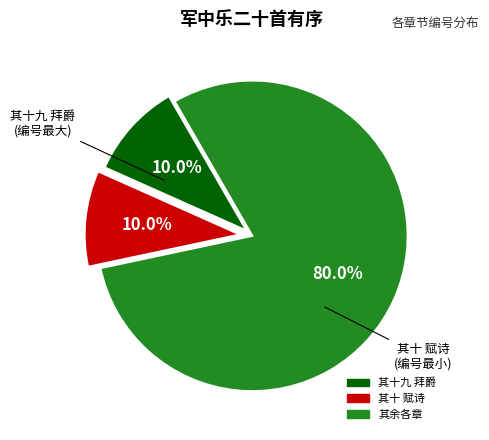

Is there a majority slice in this chart?

Yes